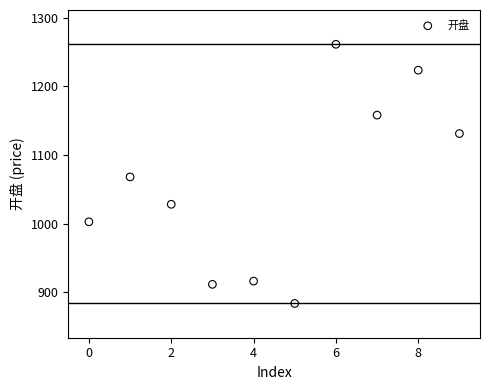

What is the range of Y values (max minus min)?

378.2